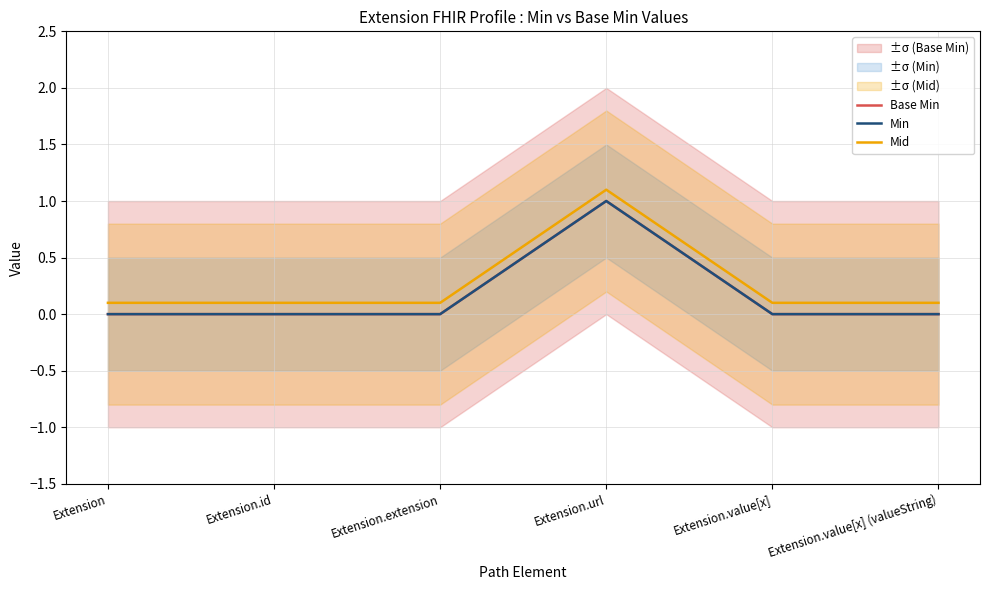

How many data points in Base Min are above 0?

1